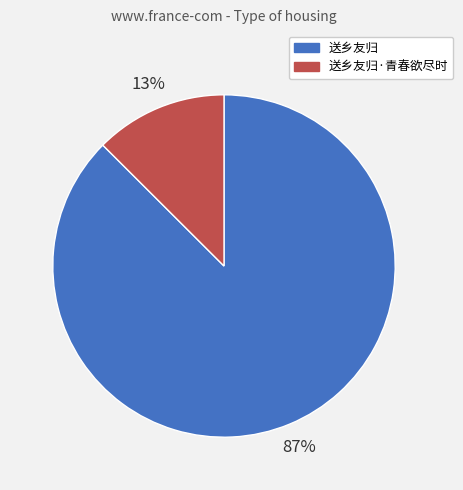

Is there a majority slice in this chart?

Yes